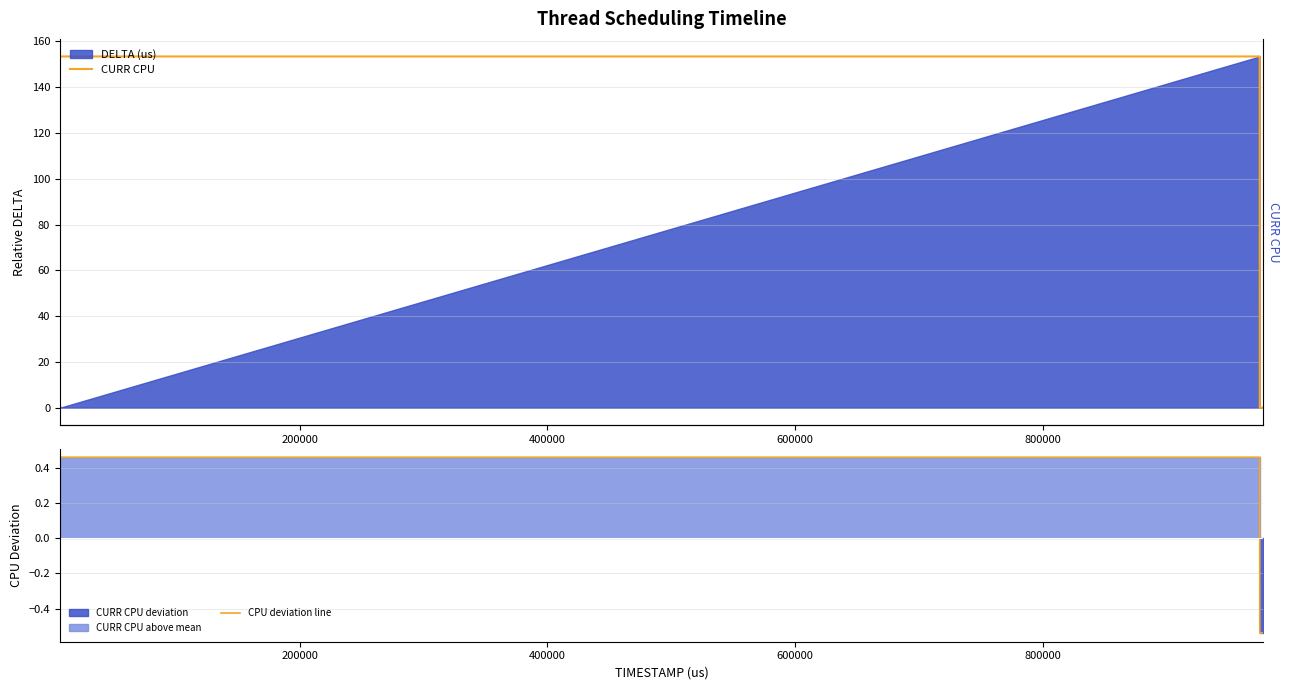

Is it true that CPU deviation line equals 0.1 at 6?

False